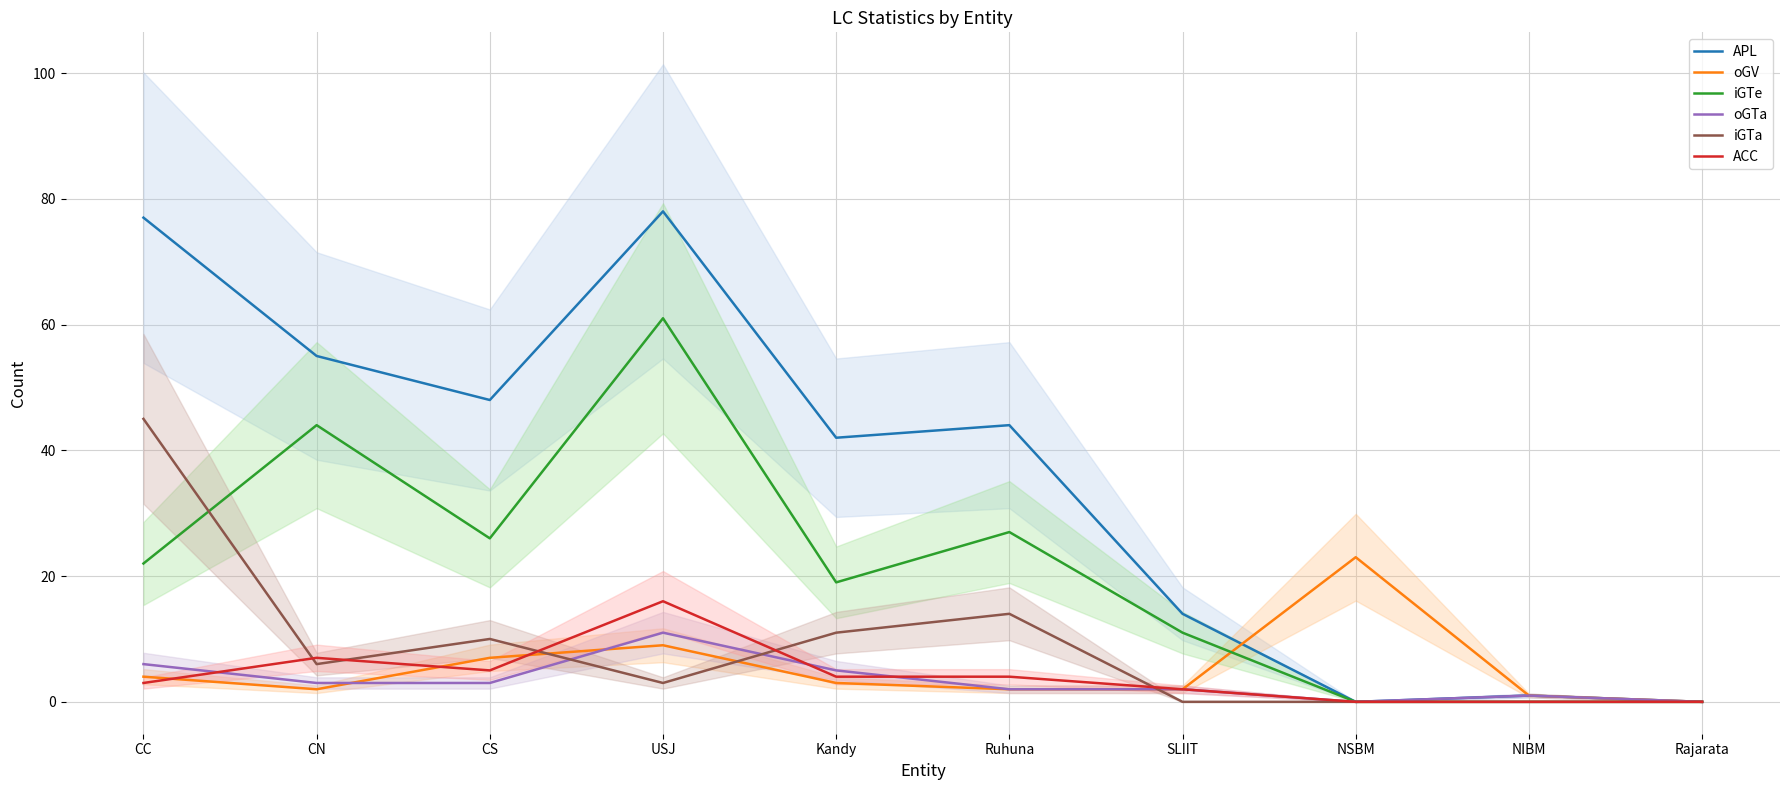

What is the highest value of the oGV series?

23